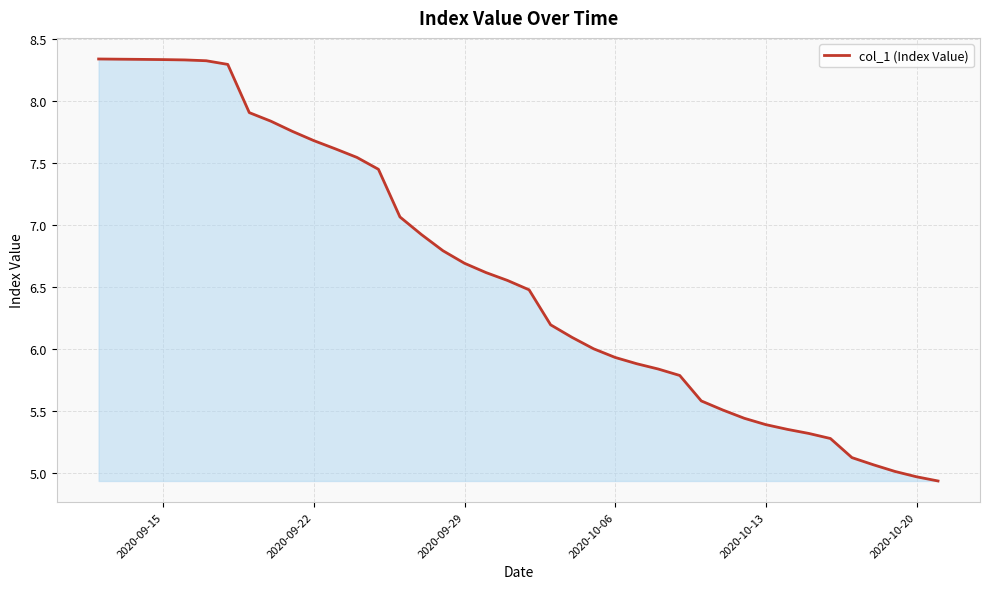

The value at 2020-10-06 is 5.9. True or false?

True